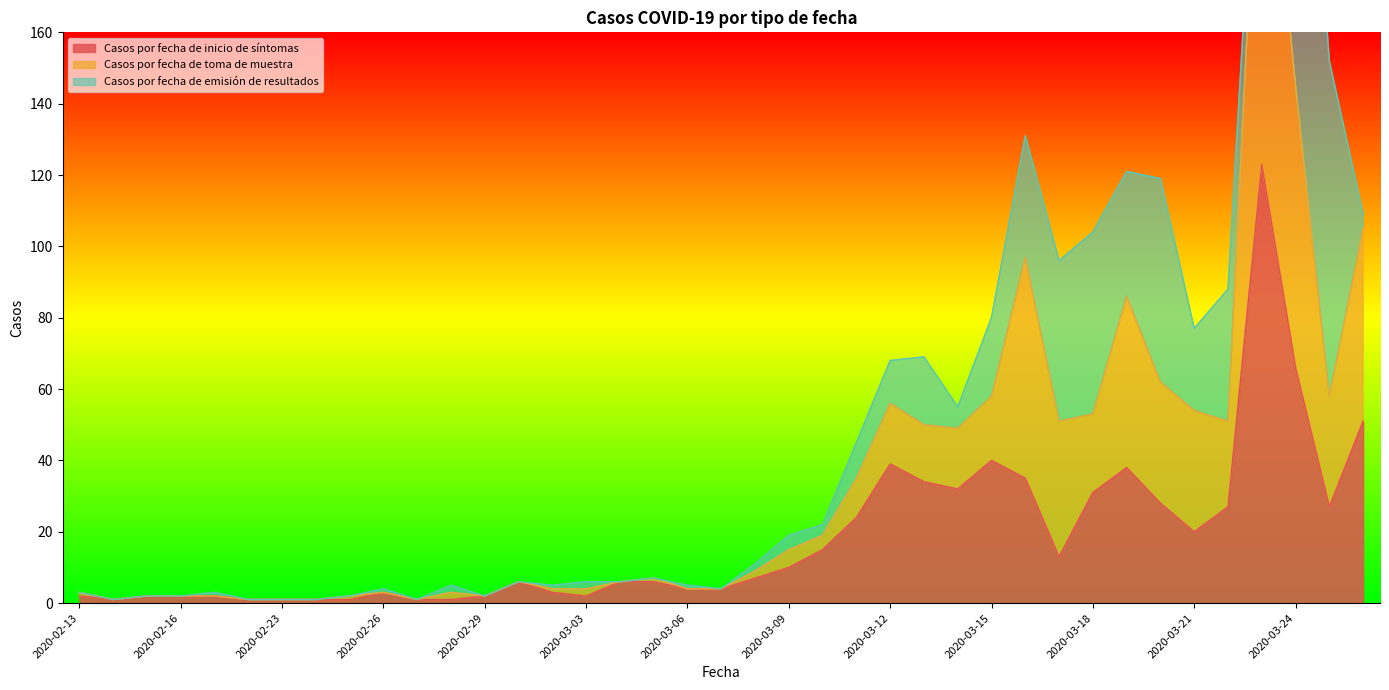

True or false: Casos por fecha de inicio de síntomas and Casos por fecha de toma de muestra cross at least once.

False